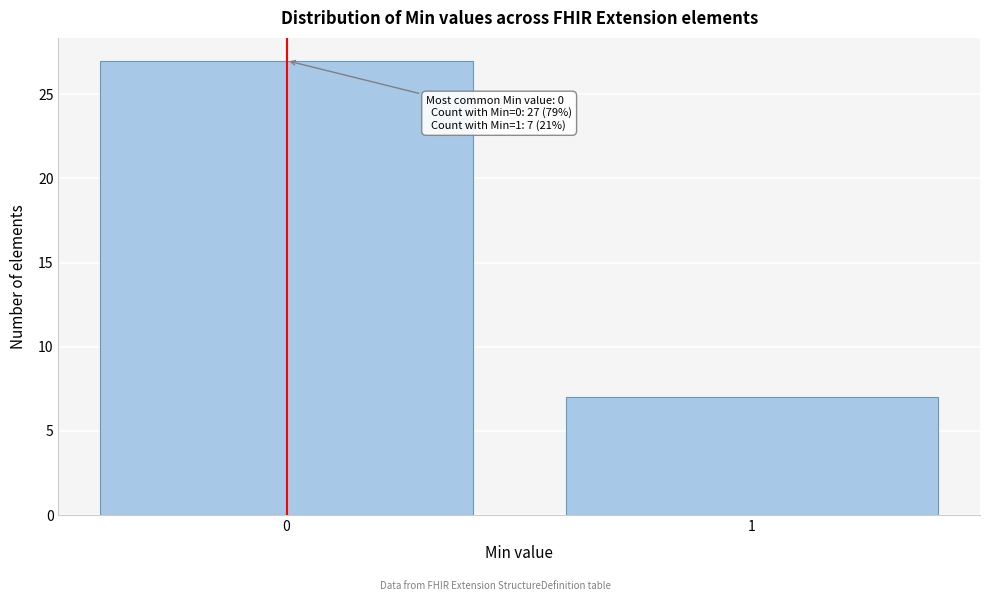

Reading left to right, extract all data points from this chart.

0=27	1=7